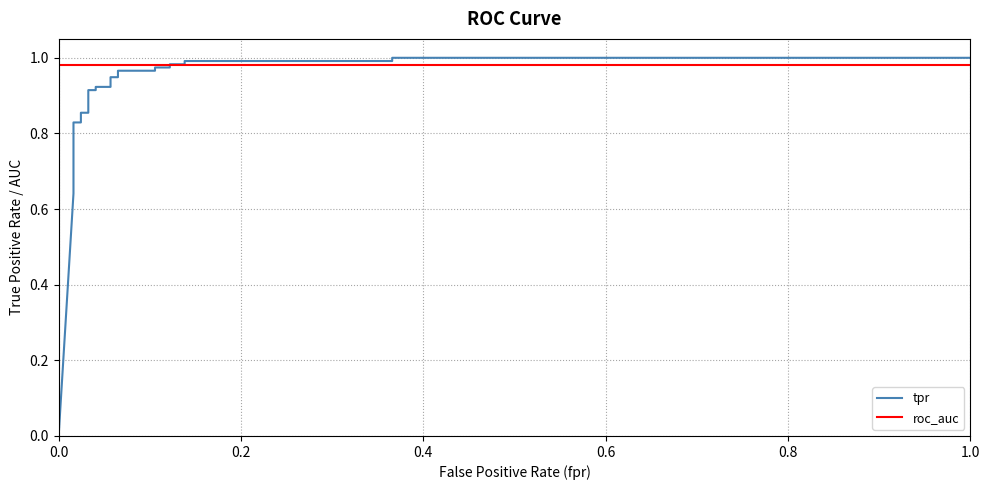

What are all the series names shown in the legend?

tpr, roc_auc